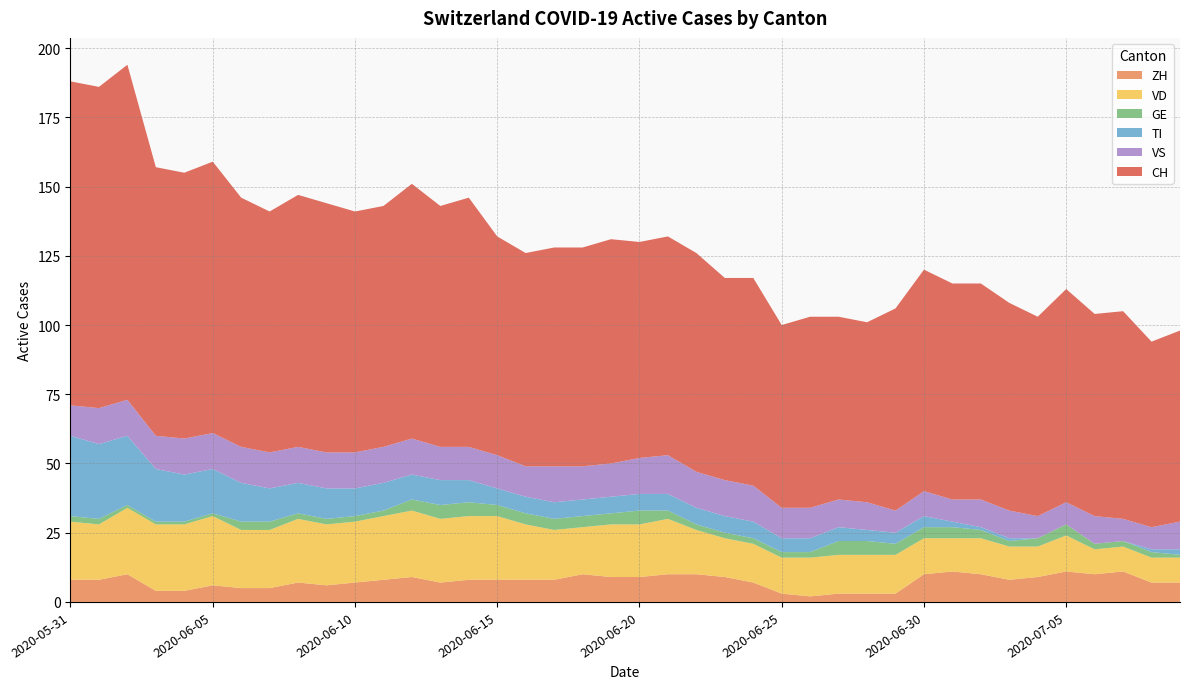

Reading left to right, transcribe all the data shown in this chart.

CH: 2020-05-31=117	2020-06-01=116	2020-06-02=121	2020-06-03=97	2020-06-04=96	2020-06-05=98	2020-06-06=90	2020-06-07=87	2020-06-08=91	2020-06-09=90	2020-06-10=87	2020-06-11=87	2020-06-12=92	2020-06-13=87	2020-06-14=90	2020-06-15=79	2020-06-16=77	2020-06-17=79	2020-06-18=79	2020-06-19=81	2020-06-20=78	2020-06-21=79	2020-06-22=79	2020-06-23=73	2020-06-24=75	2020-06-25=66	2020-06-26=69	2020-06-27=66	2020-06-28=65	2020-06-29=73	2020-06-30=80	2020-07-01=78	2020-07-02=78	2020-07-03=75	2020-07-04=72	2020-07-05=77	2020-07-06=73	2020-07-07=75	2020-07-08=67	2020-07-09=69
ZH: 2020-05-31=8	2020-06-01=8	2020-06-02=10	2020-06-03=4	2020-06-04=4	2020-06-05=6	2020-06-06=5	2020-06-07=5	2020-06-08=7	2020-06-09=6	2020-06-10=7	2020-06-11=8	2020-06-12=9	2020-06-13=7	2020-06-14=8	2020-06-15=8	2020-06-16=8	2020-06-17=8	2020-06-18=10	2020-06-19=9	2020-06-20=9	2020-06-21=10	2020-06-22=10	2020-06-23=9	2020-06-24=7	2020-06-25=3	2020-06-26=2	2020-06-27=3	2020-06-28=3	2020-06-29=3	2020-06-30=10	2020-07-01=11	2020-07-02=10	2020-07-03=8	2020-07-04=9	2020-07-05=11	2020-07-06=10	2020-07-07=11	2020-07-08=7	2020-07-09=7
VD: 2020-05-31=21	2020-06-01=20	2020-06-02=24	2020-06-03=24	2020-06-04=24	2020-06-05=25	2020-06-06=21	2020-06-07=21	2020-06-08=23	2020-06-09=22	2020-06-10=22	2020-06-11=23	2020-06-12=24	2020-06-13=23	2020-06-14=23	2020-06-15=23	2020-06-16=20	2020-06-17=18	2020-06-18=17	2020-06-19=19	2020-06-20=19	2020-06-21=20	2020-06-22=16	2020-06-23=14	2020-06-24=14	2020-06-25=13	2020-06-26=14	2020-06-27=14	2020-06-28=14	2020-06-29=14	2020-06-30=13	2020-07-01=12	2020-07-02=13	2020-07-03=12	2020-07-04=11	2020-07-05=13	2020-07-06=9	2020-07-07=9	2020-07-08=9	2020-07-09=9
GE: 2020-05-31=2	2020-06-01=2	2020-06-02=1	2020-06-03=1	2020-06-04=1	2020-06-05=1	2020-06-06=3	2020-06-07=3	2020-06-08=2	2020-06-09=2	2020-06-10=2	2020-06-11=2	2020-06-12=4	2020-06-13=5	2020-06-14=5	2020-06-15=4	2020-06-16=4	2020-06-17=4	2020-06-18=4	2020-06-19=4	2020-06-20=5	2020-06-21=3	2020-06-22=2	2020-06-23=2	2020-06-24=2	2020-06-25=2	2020-06-26=2	2020-06-27=5	2020-06-28=5	2020-06-29=4	2020-06-30=4	2020-07-01=4	2020-07-02=3	2020-07-03=2	2020-07-04=3	2020-07-05=4	2020-07-06=2	2020-07-07=2	2020-07-08=2	2020-07-09=1
TI: 2020-05-31=29	2020-06-01=27	2020-06-02=25	2020-06-03=19	2020-06-04=17	2020-06-05=16	2020-06-06=14	2020-06-07=12	2020-06-08=11	2020-06-09=11	2020-06-10=10	2020-06-11=10	2020-06-12=9	2020-06-13=9	2020-06-14=8	2020-06-15=6	2020-06-16=6	2020-06-17=6	2020-06-18=6	2020-06-19=6	2020-06-20=6	2020-06-21=6	2020-06-22=6	2020-06-23=6	2020-06-24=6	2020-06-25=5	2020-06-26=5	2020-06-27=5	2020-06-28=4	2020-06-29=4	2020-06-30=4	2020-07-01=2	2020-07-02=1	2020-07-03=1	2020-07-04=0	2020-07-05=0	2020-07-06=0	2020-07-07=0	2020-07-08=1	2020-07-09=2
VS: 2020-05-31=11	2020-06-01=13	2020-06-02=13	2020-06-03=12	2020-06-04=13	2020-06-05=13	2020-06-06=13	2020-06-07=13	2020-06-08=13	2020-06-09=13	2020-06-10=13	2020-06-11=13	2020-06-12=13	2020-06-13=12	2020-06-14=12	2020-06-15=12	2020-06-16=11	2020-06-17=13	2020-06-18=12	2020-06-19=12	2020-06-20=13	2020-06-21=14	2020-06-22=13	2020-06-23=13	2020-06-24=13	2020-06-25=11	2020-06-26=11	2020-06-27=10	2020-06-28=10	2020-06-29=8	2020-06-30=9	2020-07-01=8	2020-07-02=10	2020-07-03=10	2020-07-04=8	2020-07-05=8	2020-07-06=10	2020-07-07=8	2020-07-08=8	2020-07-09=10